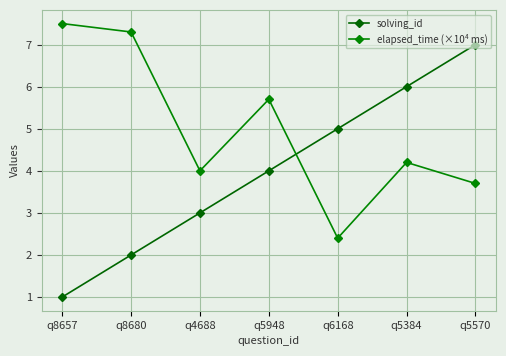

Is it true that elapsed_time (×10⁴ ms) equals 4.2 at q5384?

True